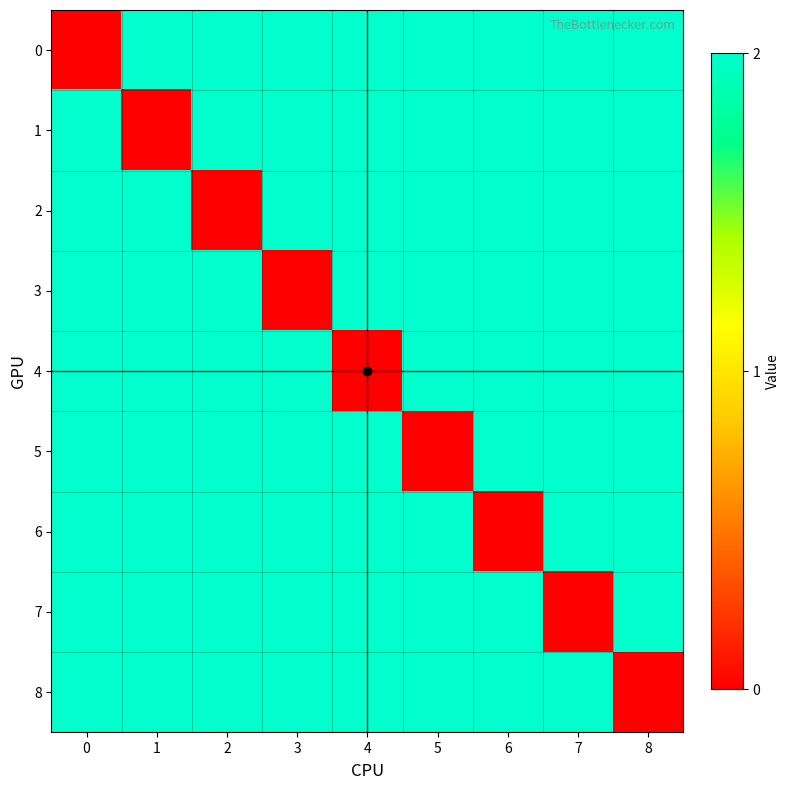

Reading left to right, transcribe all the data shown in this chart.

row_0: 0=0	1=2	2=2	3=2	4=2	5=2	6=2	7=2	8=2
row_1: 0=2	1=0	2=2	3=2	4=2	5=2	6=2	7=2	8=2
row_2: 0=2	1=2	2=0	3=2	4=2	5=2	6=2	7=2	8=2
row_3: 0=2	1=2	2=2	3=0	4=2	5=2	6=2	7=2	8=2
row_4: 0=2	1=2	2=2	3=2	4=0	5=2	6=2	7=2	8=2
row_5: 0=2	1=2	2=2	3=2	4=2	5=0	6=2	7=2	8=2
row_6: 0=2	1=2	2=2	3=2	4=2	5=2	6=0	7=2	8=2
row_7: 0=2	1=2	2=2	3=2	4=2	5=2	6=2	7=0	8=2
row_8: 0=2	1=2	2=2	3=2	4=2	5=2	6=2	7=2	8=0